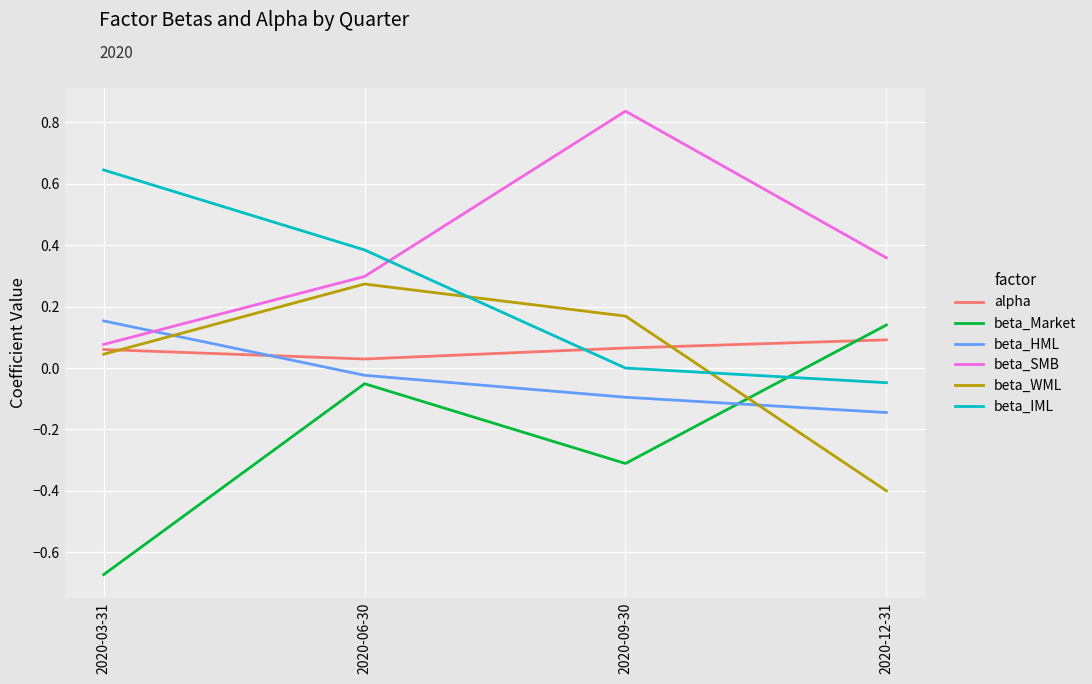

Where do beta_IML and beta_Market first cross each other?

2020-09-30 and 2020-12-31